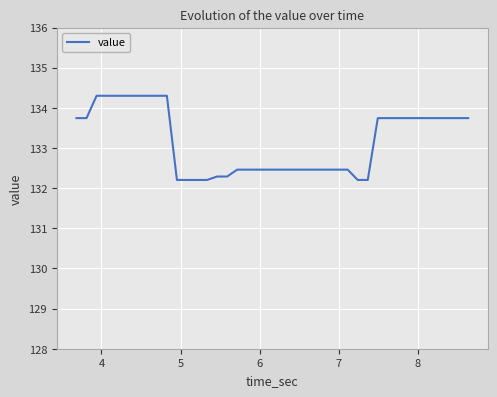

What is the smallest value displayed?

132.2